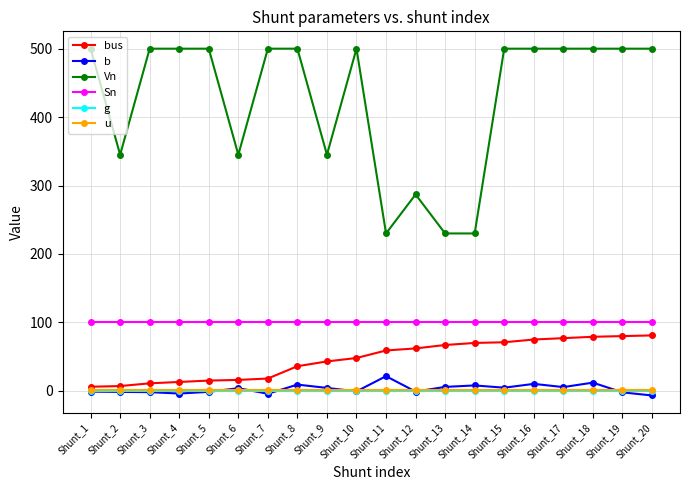

Which series has the widest spread of values?

Vn